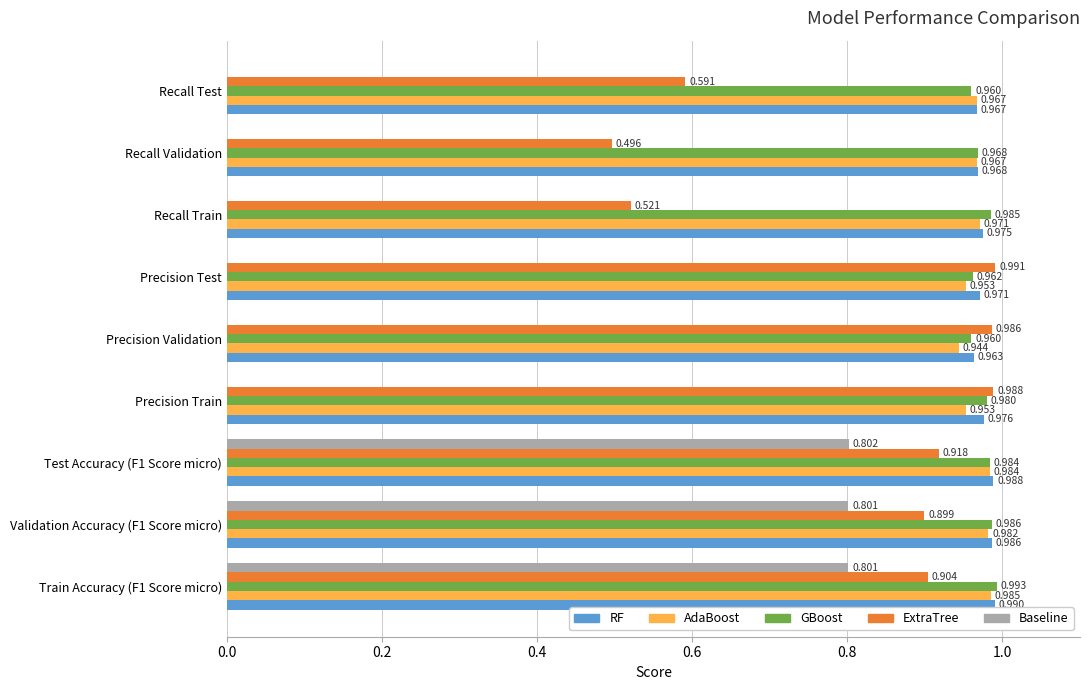

Is the value of AdaBoost at Precision Validation greater than the value of ExtraTree at Recall Test?

Yes